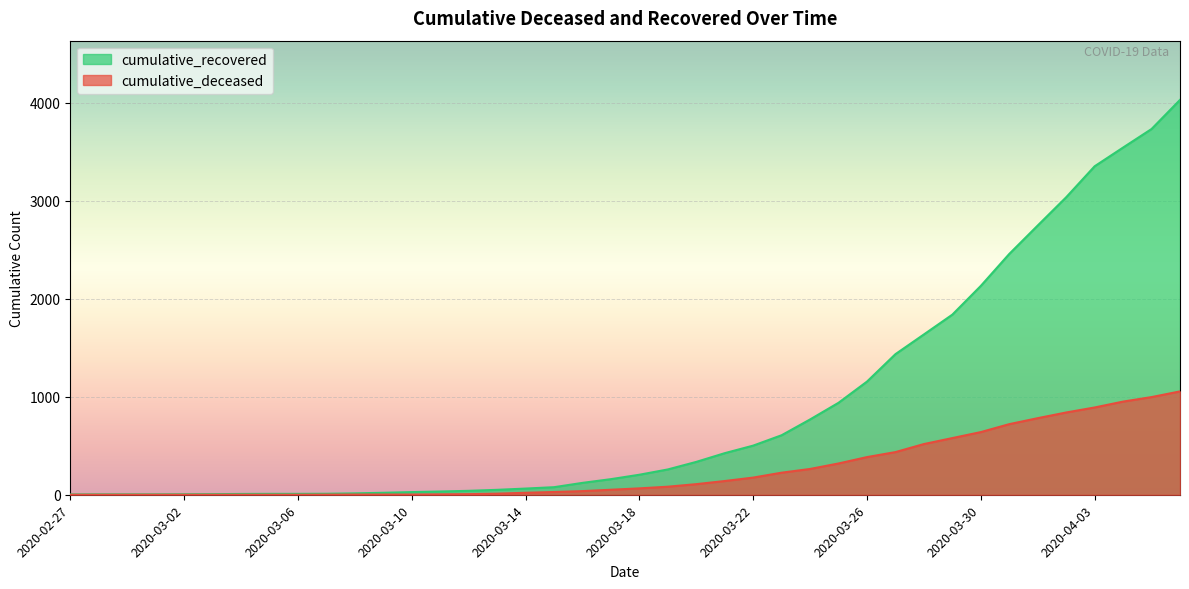

What is the label of the 2nd point from the left?

2020-02-28